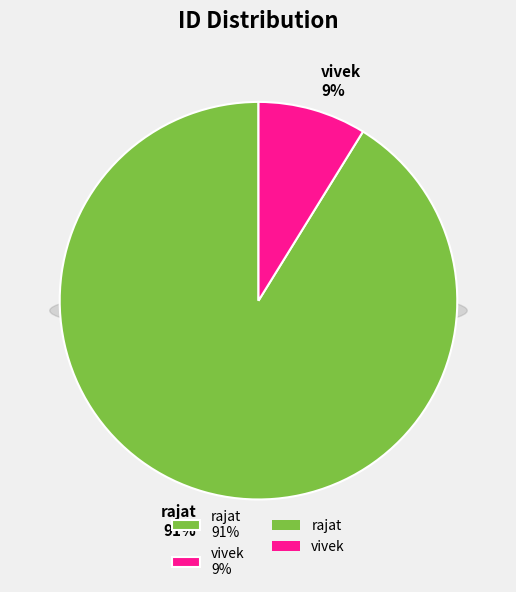

To the nearest percent, what percentage of the pie is rajat?

91%